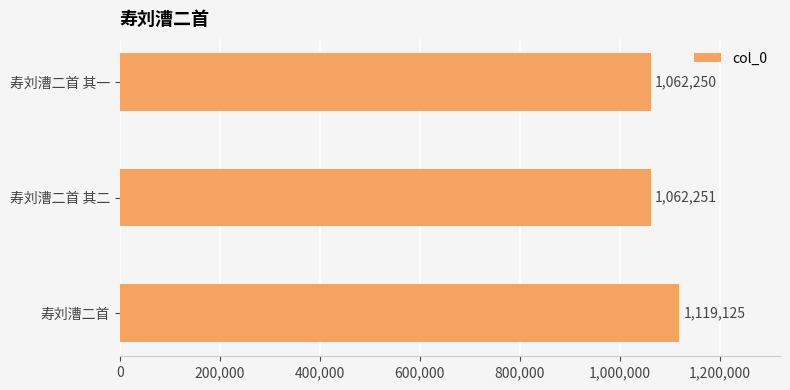

What is the difference between the maximum and minimum values?

56875